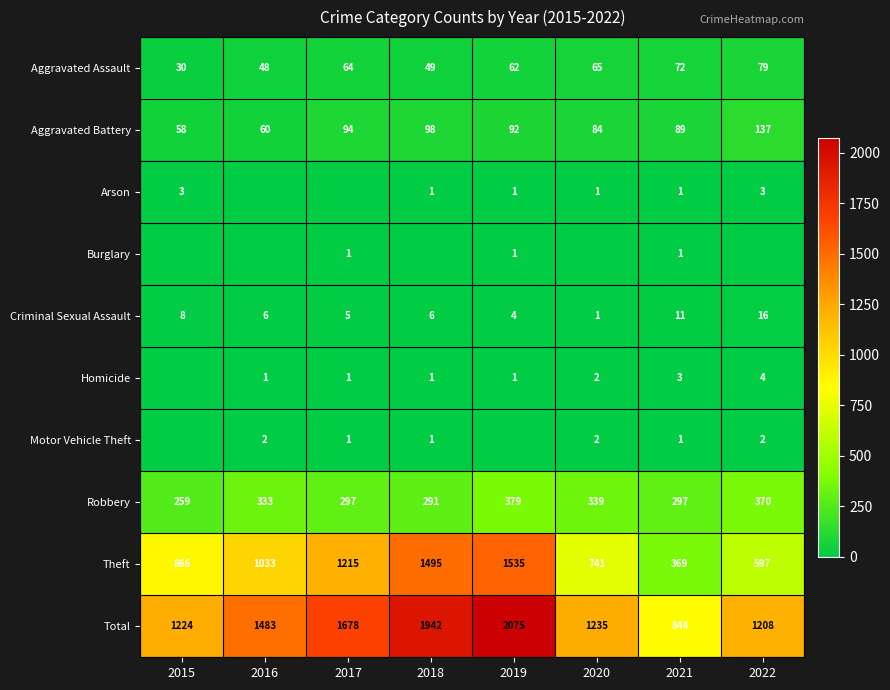

Is it true that Total equals 844 at 2021?

True